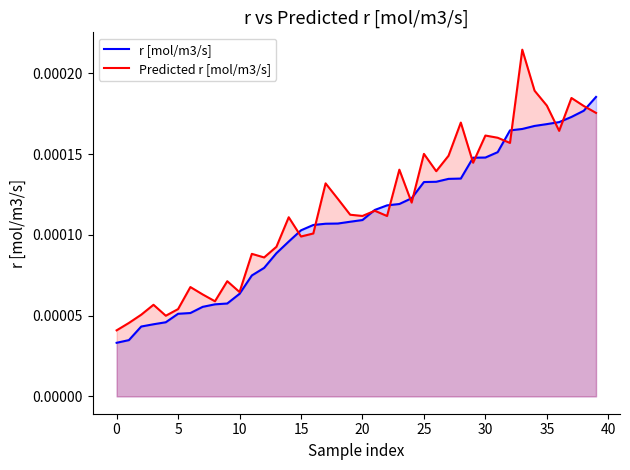

List the series in order of their overall mean, highest first.

Predicted r [mol/m3/s], r [mol/m3/s]